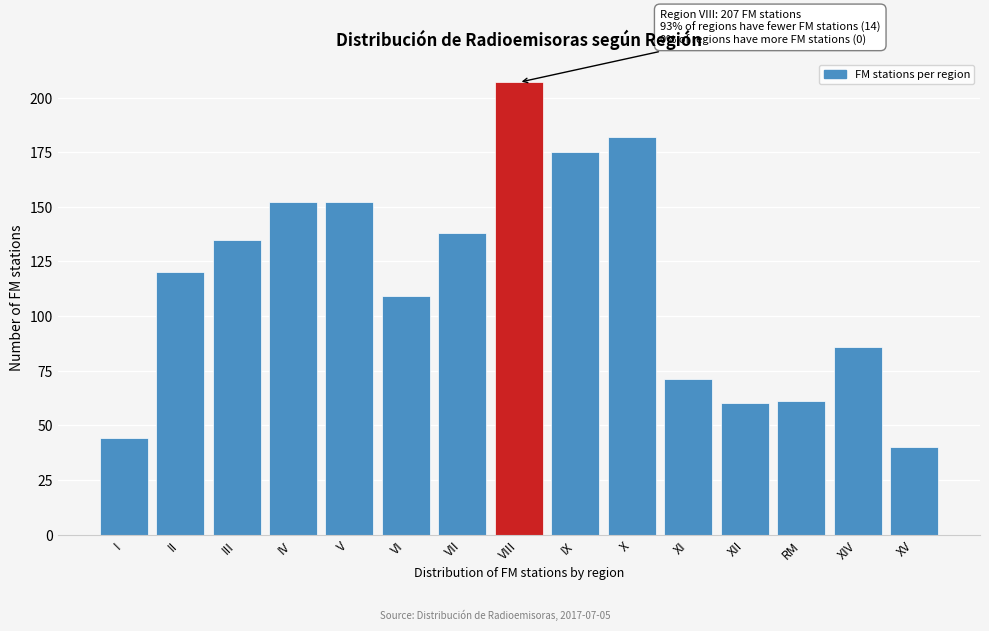

Reading left to right, list all the values displayed in this chart.

44	120	135	152	152	109	138	207	175	182	71	60	61	86	40